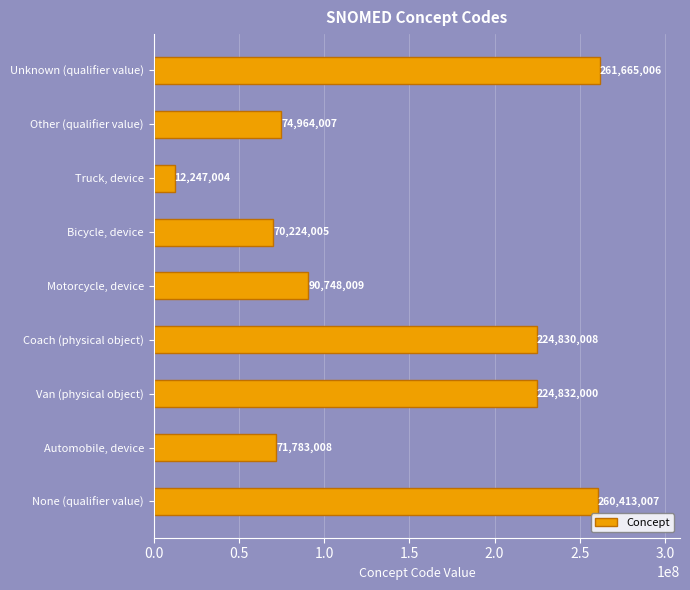

The chart shows a value of 261665006 at Unknown (qualifier value). True or false?

True